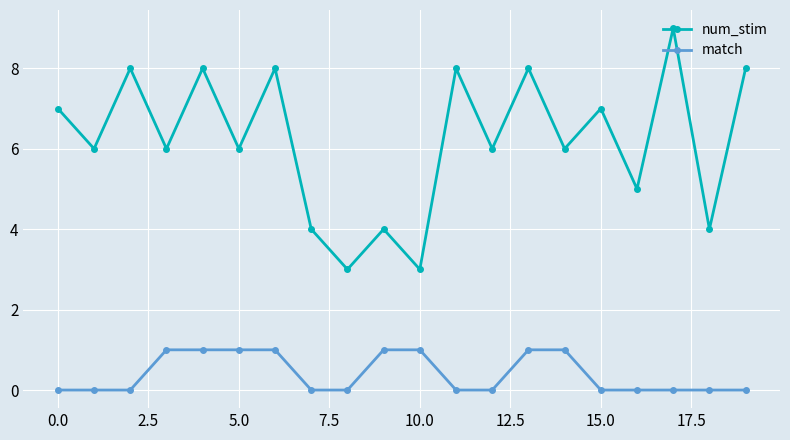

True or false: match and num_stim cross at least once.

False